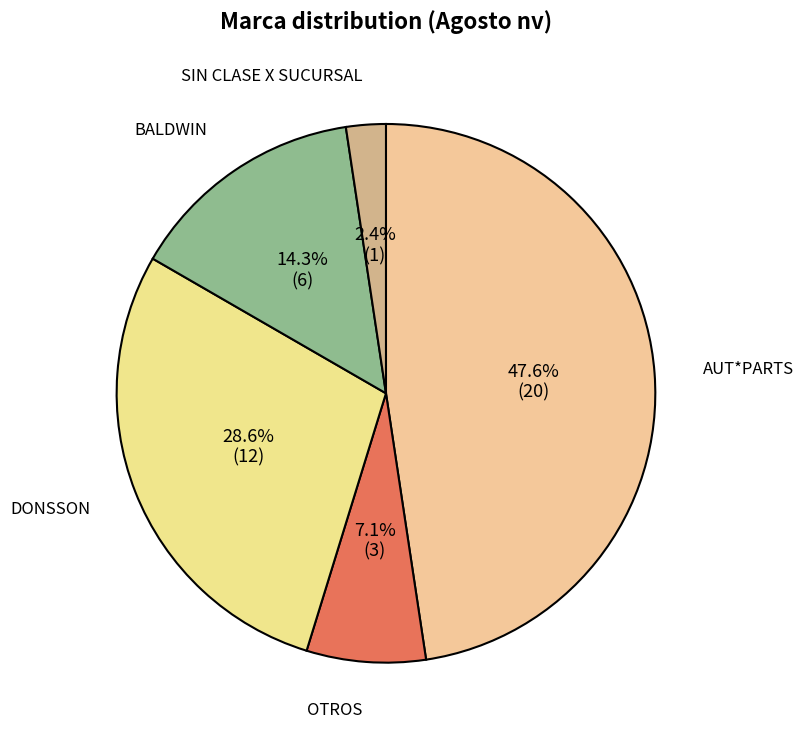

To the nearest percent, what is the average slice percentage?

20%